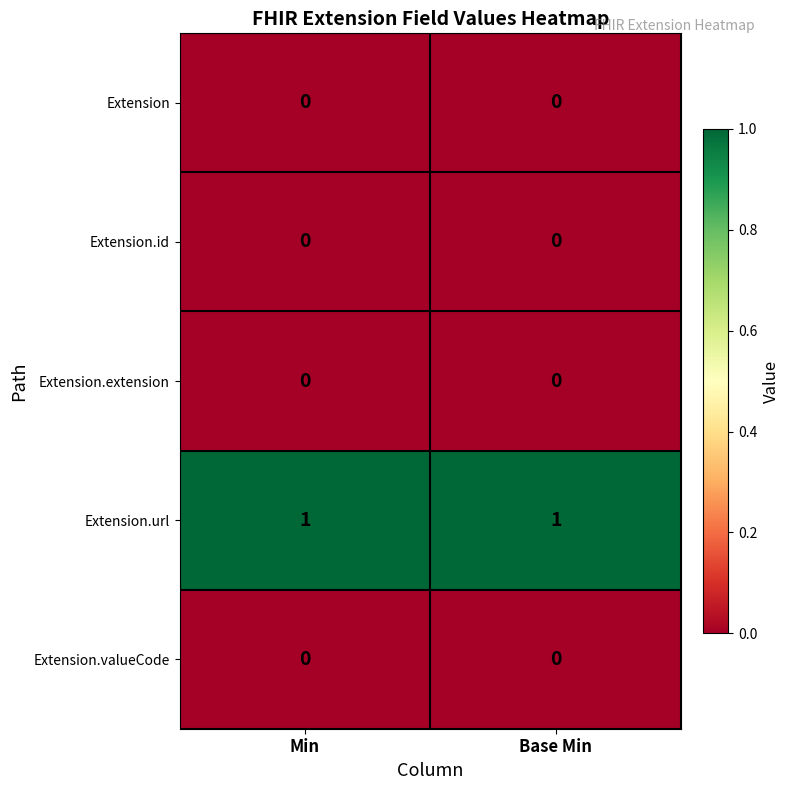

Reading left to right, extract all data points from this chart.

Extension: Min=0	Base Min=0
Extension.id: Min=0	Base Min=0
Extension.extension: Min=0	Base Min=0
Extension.url: Min=1	Base Min=1
Extension.valueCode: Min=0	Base Min=0